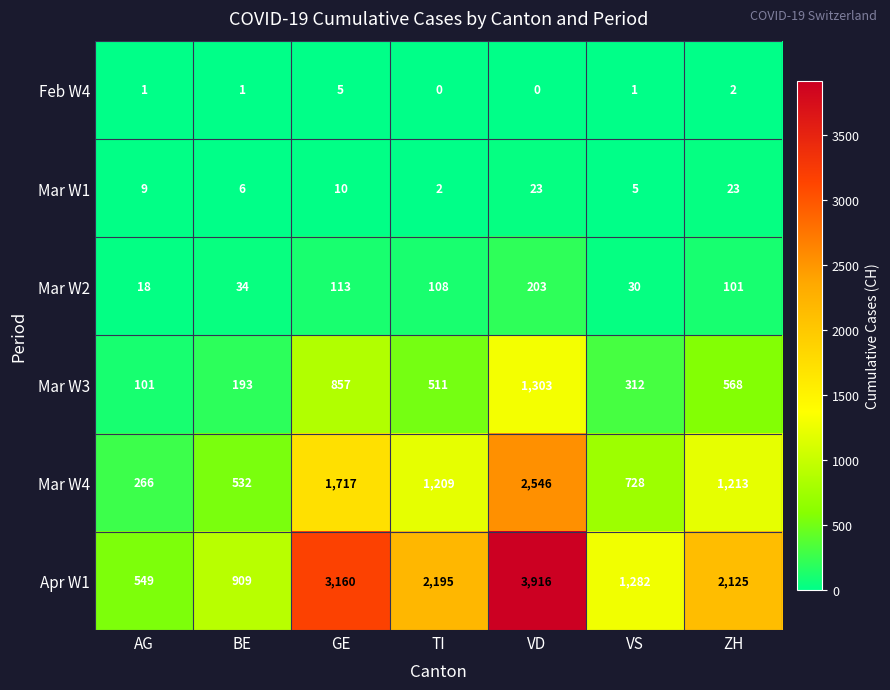

How many categories are shown in the chart?

7